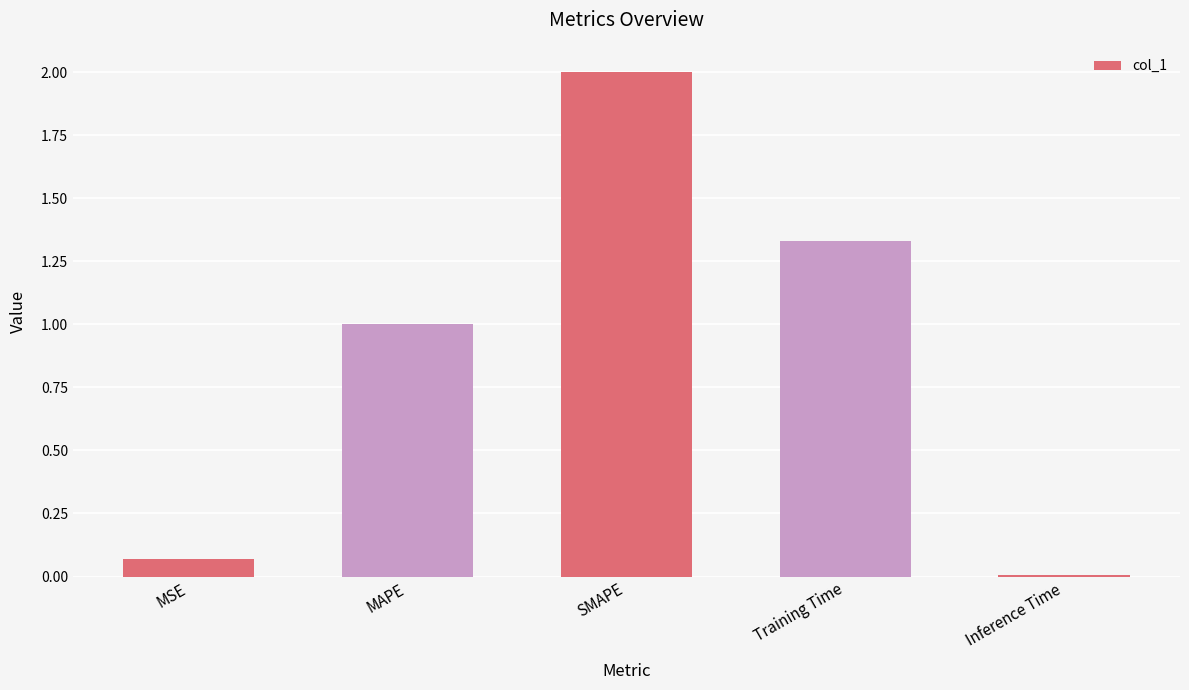

What is the value of the 3rd bar from the left?

2.0